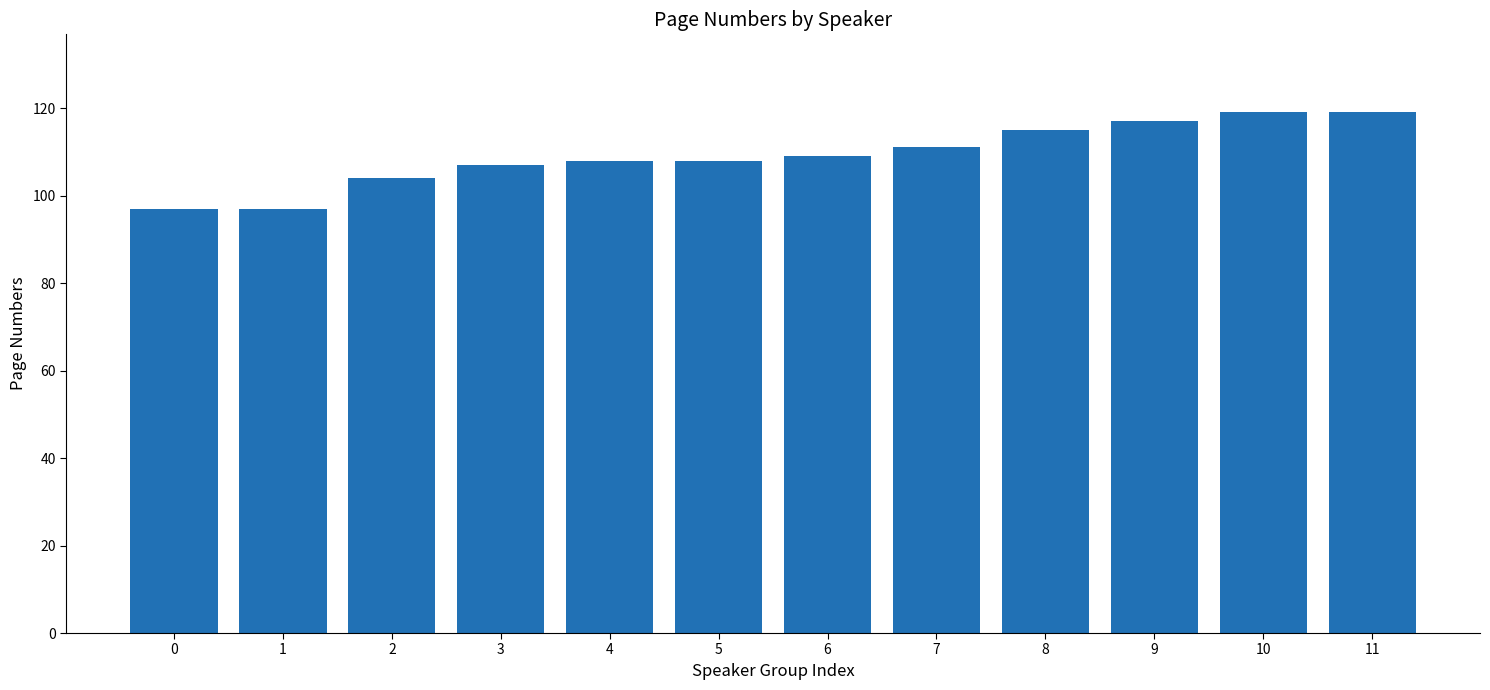

What is the value of the 1st bar from the left?

97